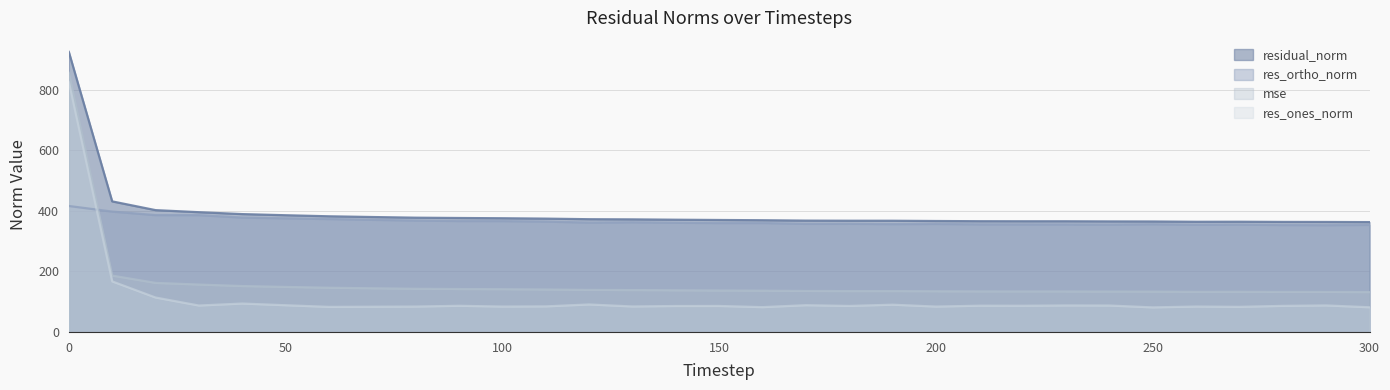

What is the spread (max minus min) of values at 20?

288.8